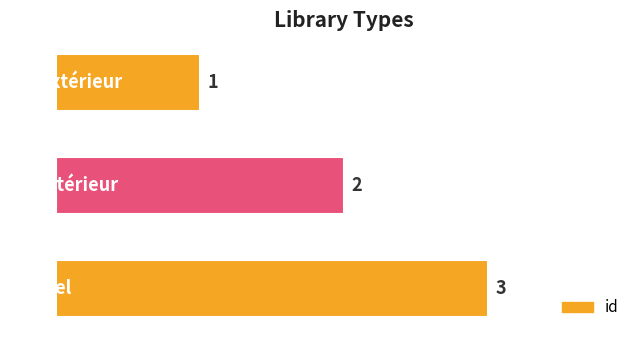

What is the value of the 1st bar from the top?

1